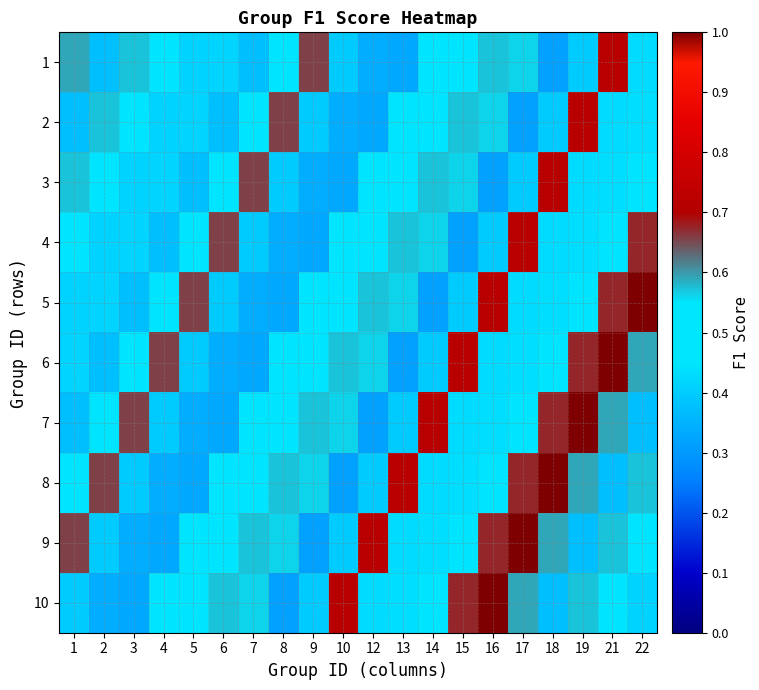

Reading left to right, extract all data points from this chart.

1: 1=0.6	2=0.4	3=0.6	4=0.5	5=0.4	6=0.4	7=0.4	8=0.5	9=0.7	10=0.4	12=0.3	13=0.3	14=0.5	15=0.5	16=0.6	17=0.6	18=0.3	19=0.4	21=0.7	22=0.4
2: 1=0.4	2=0.6	3=0.5	4=0.4	5=0.4	6=0.4	7=0.5	8=0.7	9=0.4	10=0.3	12=0.3	13=0.5	14=0.5	15=0.6	16=0.6	17=0.3	18=0.4	19=0.7	21=0.4	22=0.4
3: 1=0.6	2=0.5	3=0.4	4=0.4	5=0.4	6=0.5	7=0.7	8=0.4	9=0.3	10=0.3	12=0.5	13=0.5	14=0.6	15=0.6	16=0.3	17=0.4	18=0.7	19=0.4	21=0.4	22=0.5
4: 1=0.5	2=0.4	3=0.4	4=0.4	5=0.5	6=0.7	7=0.4	8=0.3	9=0.3	10=0.5	12=0.5	13=0.6	14=0.6	15=0.3	16=0.4	17=0.7	18=0.4	19=0.4	21=0.5	22=0.7
5: 1=0.4	2=0.4	3=0.4	4=0.5	5=0.7	6=0.4	7=0.3	8=0.3	9=0.5	10=0.5	12=0.6	13=0.6	14=0.3	15=0.4	16=0.7	17=0.4	18=0.4	19=0.5	21=0.7	22=1.0
6: 1=0.4	2=0.4	3=0.5	4=0.7	5=0.4	6=0.3	7=0.3	8=0.5	9=0.5	10=0.6	12=0.6	13=0.3	14=0.4	15=0.7	16=0.4	17=0.4	18=0.5	19=0.7	21=1.0	22=0.6
7: 1=0.4	2=0.5	3=0.7	4=0.4	5=0.3	6=0.3	7=0.5	8=0.5	9=0.6	10=0.6	12=0.3	13=0.4	14=0.7	15=0.4	16=0.4	17=0.5	18=0.7	19=1.0	21=0.6	22=0.4
8: 1=0.5	2=0.7	3=0.4	4=0.3	5=0.3	6=0.5	7=0.5	8=0.6	9=0.6	10=0.3	12=0.4	13=0.7	14=0.4	15=0.4	16=0.5	17=0.7	18=1.0	19=0.6	21=0.4	22=0.6
9: 1=0.7	2=0.4	3=0.3	4=0.3	5=0.5	6=0.5	7=0.6	8=0.6	9=0.3	10=0.4	12=0.7	13=0.4	14=0.4	15=0.5	16=0.7	17=1.0	18=0.6	19=0.4	21=0.6	22=0.5
10: 1=0.4	2=0.3	3=0.3	4=0.5	5=0.5	6=0.6	7=0.6	8=0.3	9=0.4	10=0.7	12=0.4	13=0.4	14=0.5	15=0.7	16=1.0	17=0.6	18=0.4	19=0.6	21=0.5	22=0.4